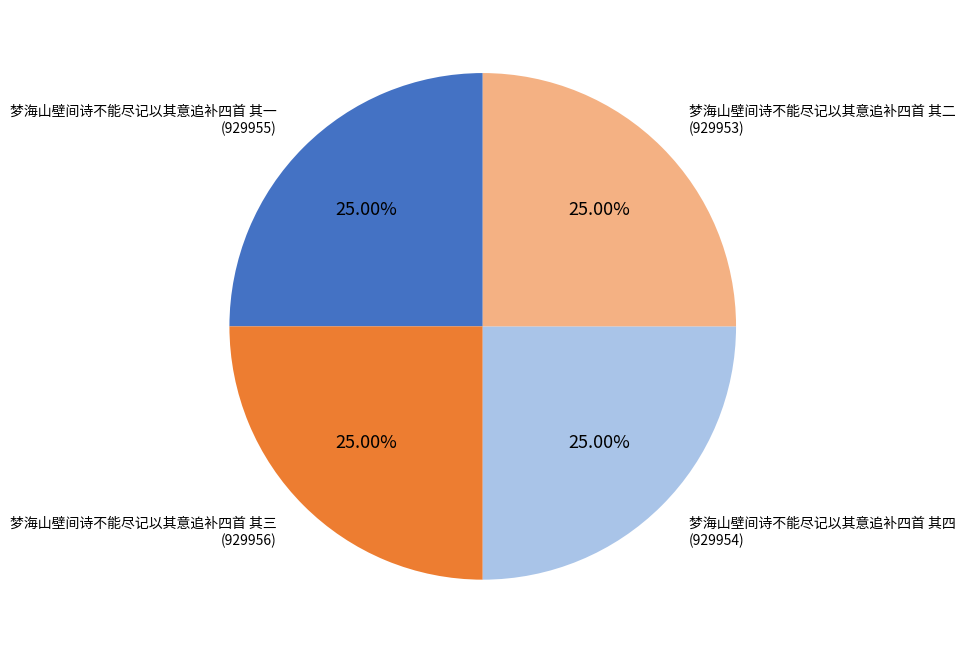

Count the number of slices in the pie.

4